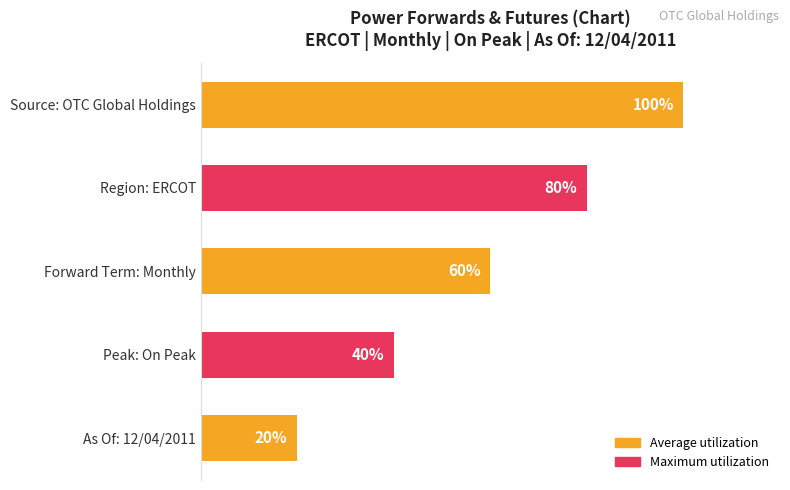

Which label corresponds to the smallest value in the chart?

As Of: 12/04/2011